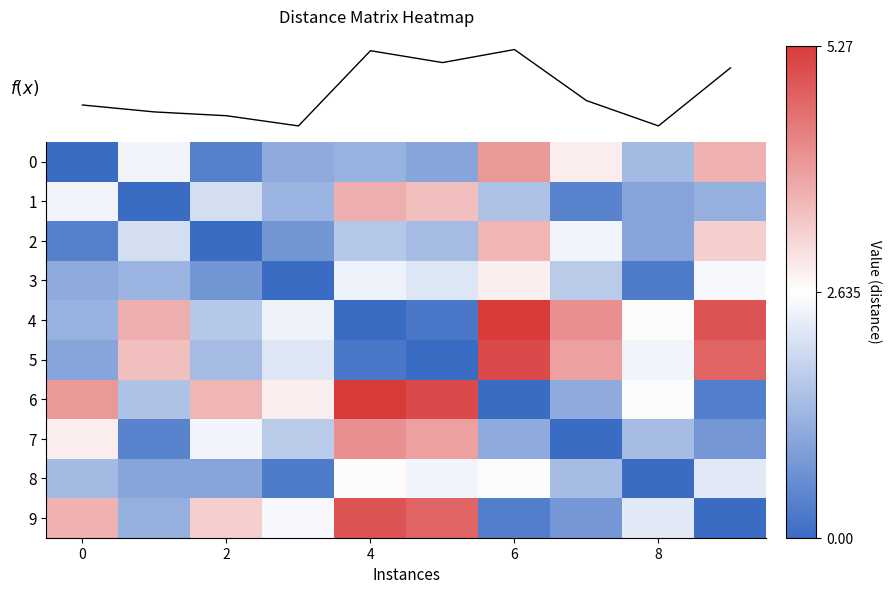

Which series has the largest range (max minus min)?

4